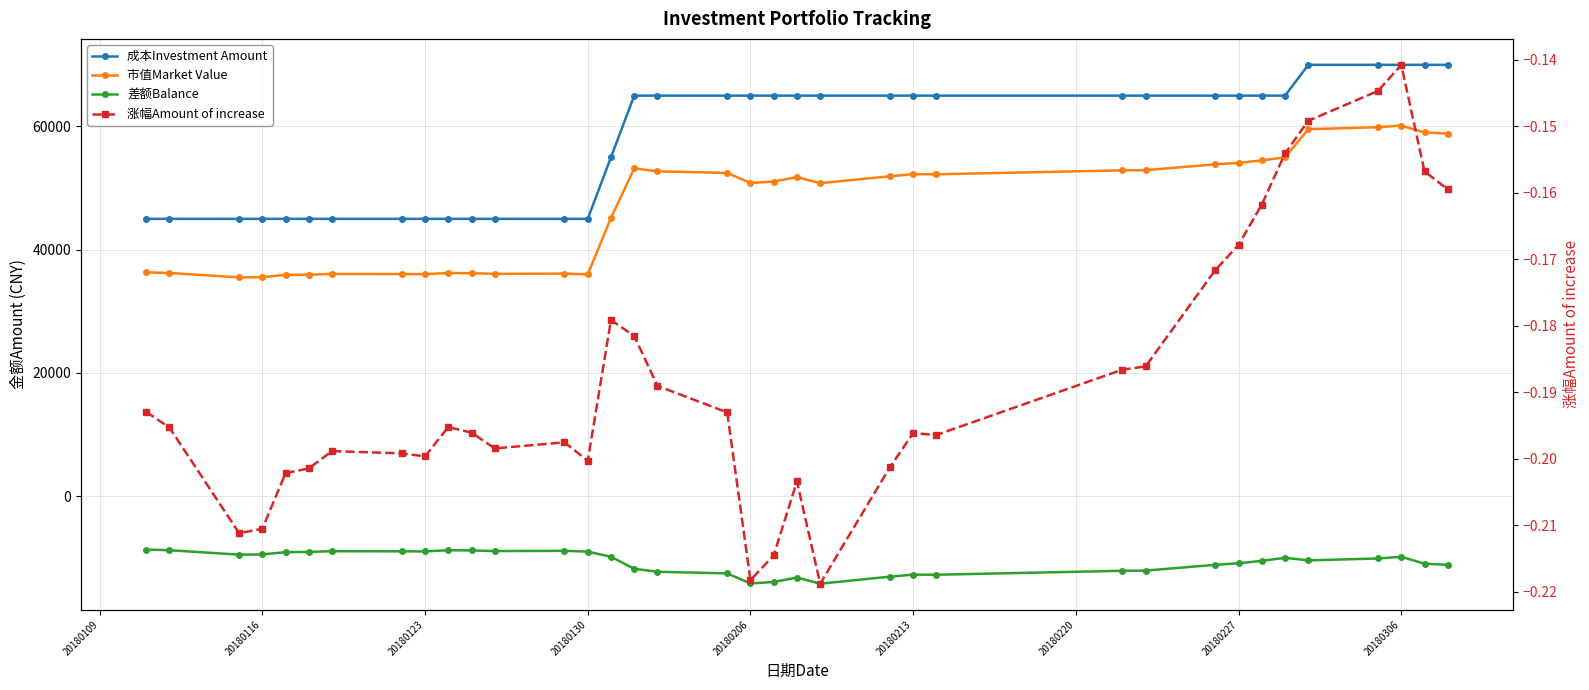

True or false: 差额Balance and 成本Investment Amount intersect in this chart.

False